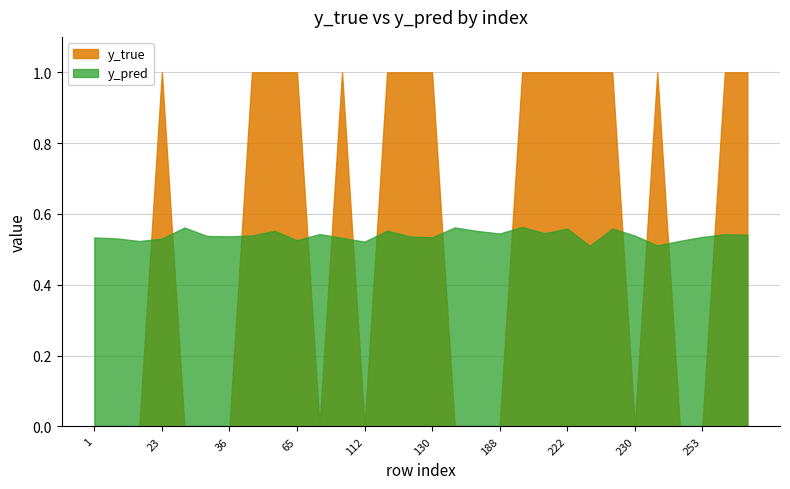

What is the greatest value displayed?

1.0